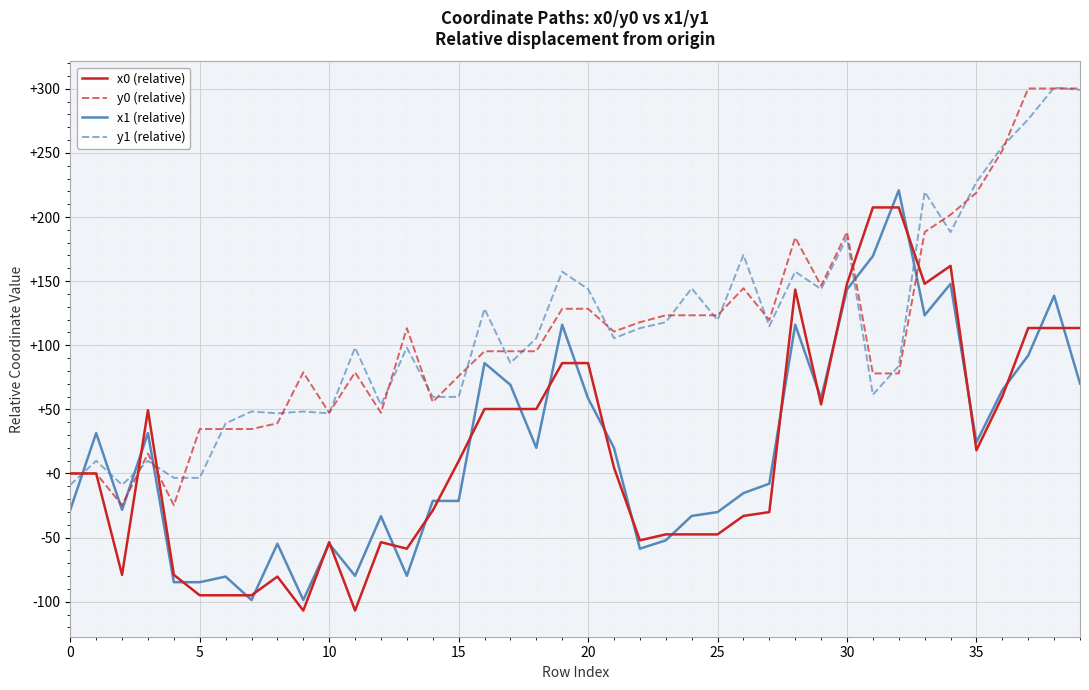

True or false: x0 (relative) and y1 (relative) cross at least once.

True